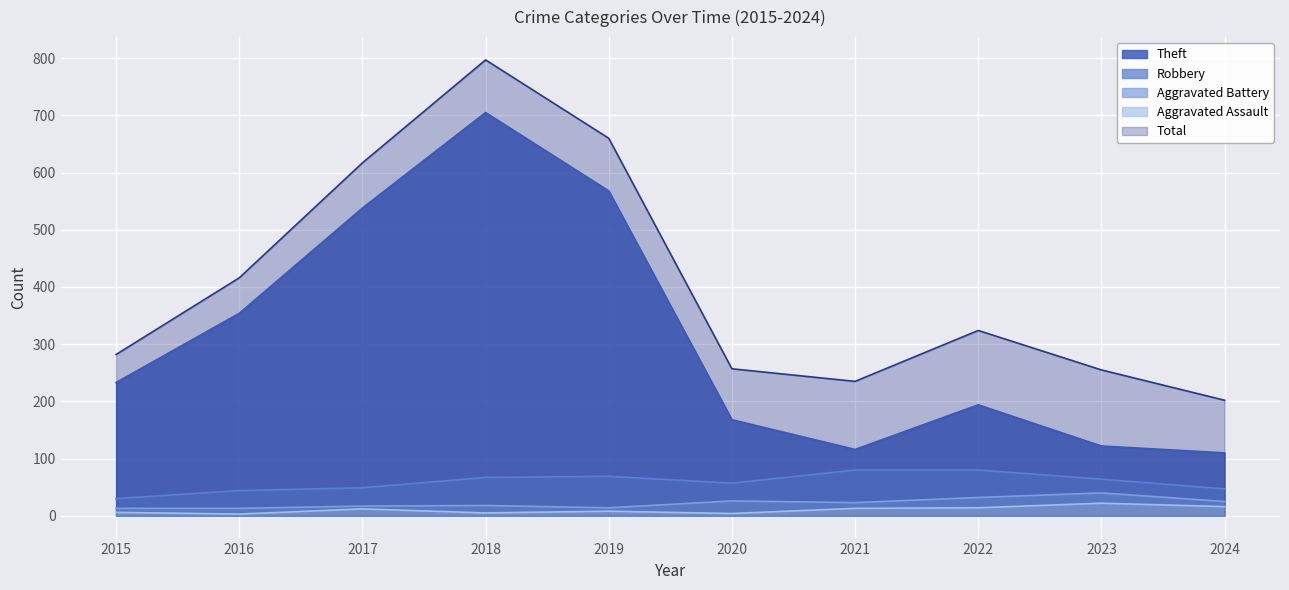

Is the value of Theft at 2019 greater than the value of Aggravated Battery at 2024?

Yes